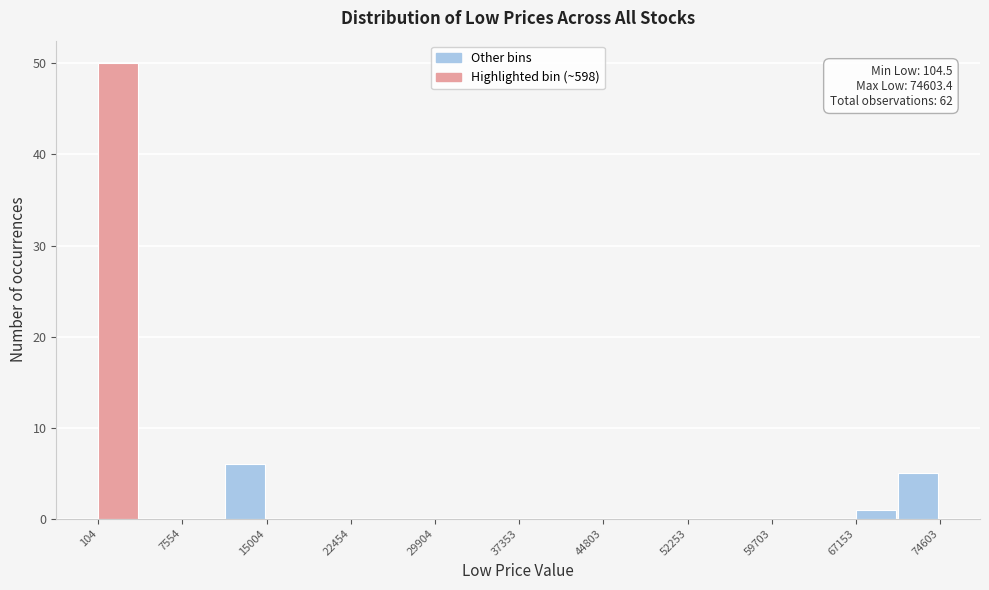

Around what value on the x-axis is the tallest bar? Give the approximate position of its centre, as read against the axis.

2000